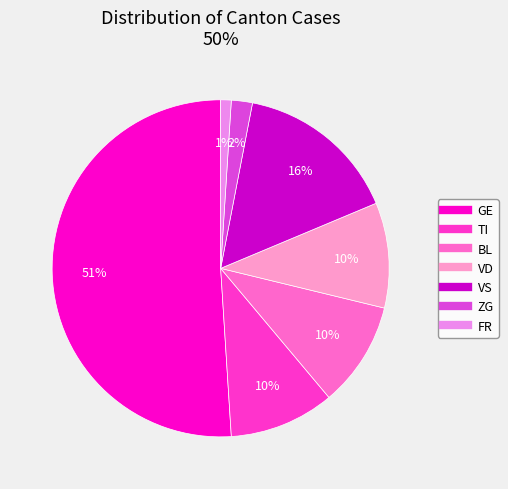

To the nearest percent, what is the difference between the largest and smallest slice percentages?

50%